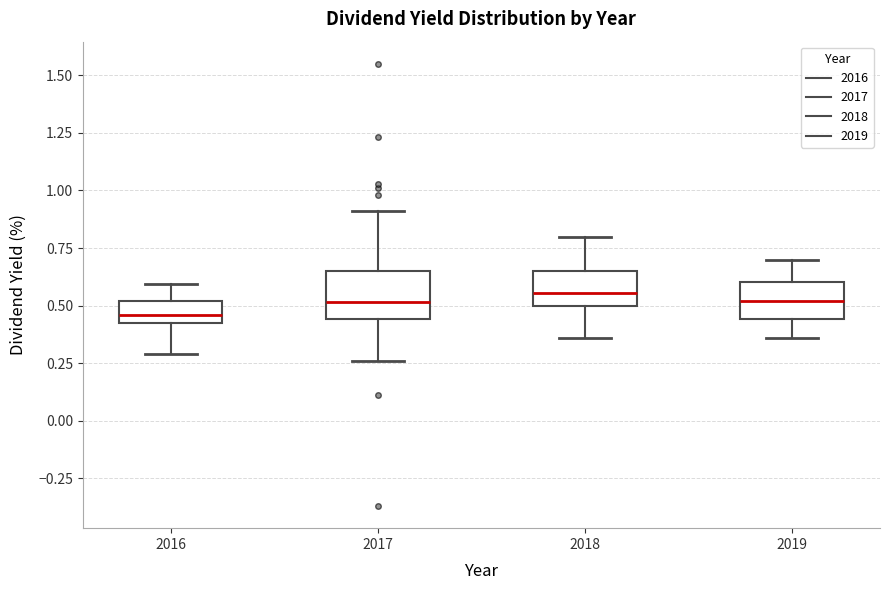

Where is the lower edge of the box at x = 2019 on the y-axis? The values are not printed on the chart, so give them approximately, as read against the axis.

0.45